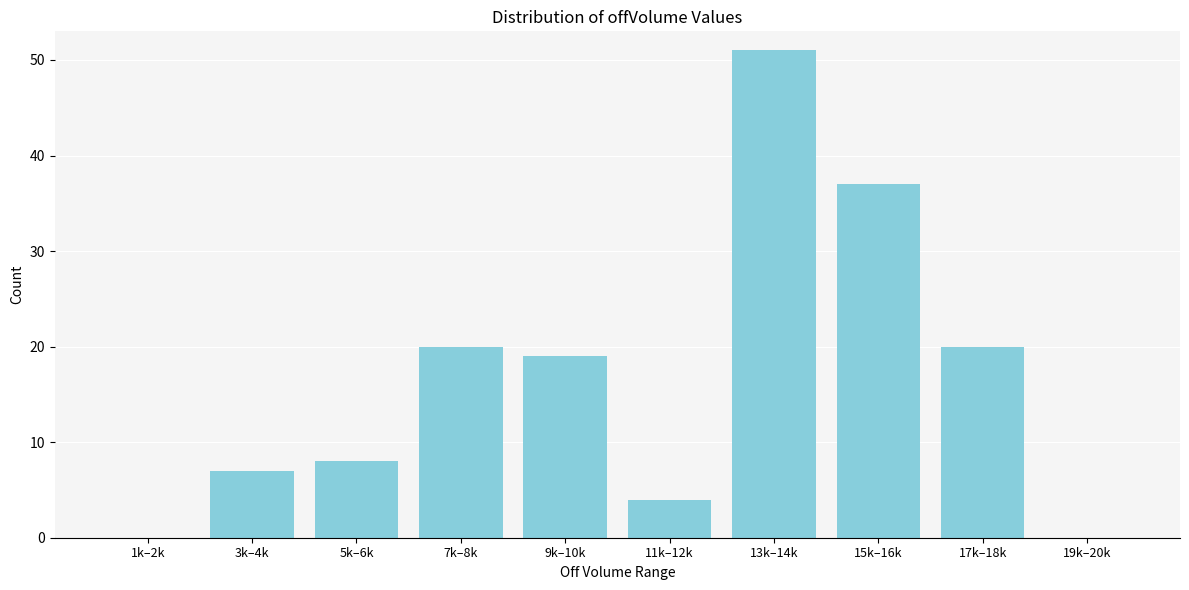

Reading left to right, what are all the values shown in this chart?

1k–2k=0	3k–4k=7	5k–6k=8	7k–8k=20	9k–10k=19	11k–12k=4	13k–14k=51	15k–16k=37	17k–18k=20	19k–20k=0